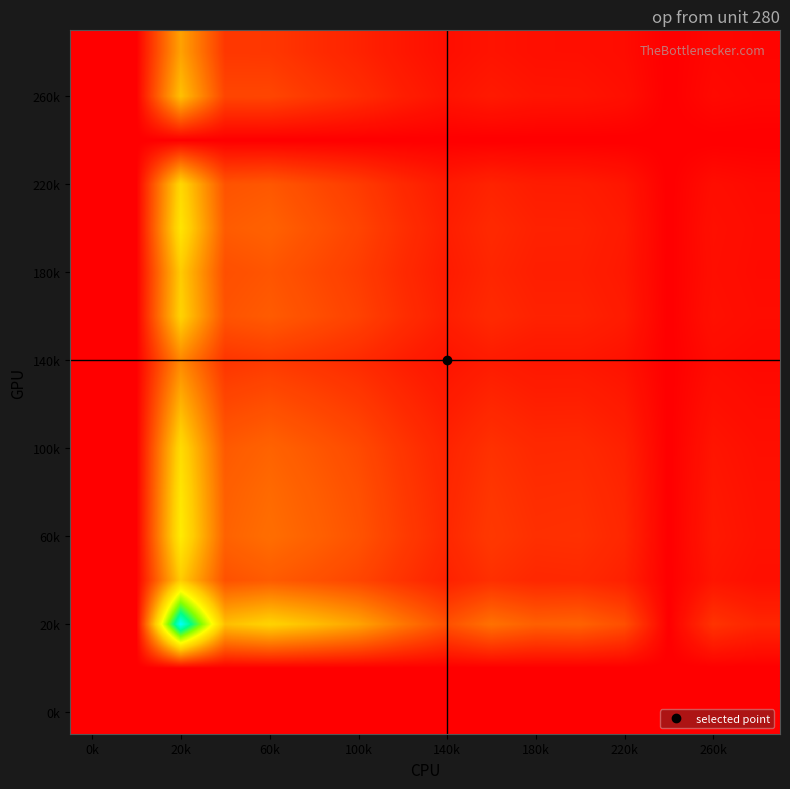

At which category is the sum across all series the highest?

20k